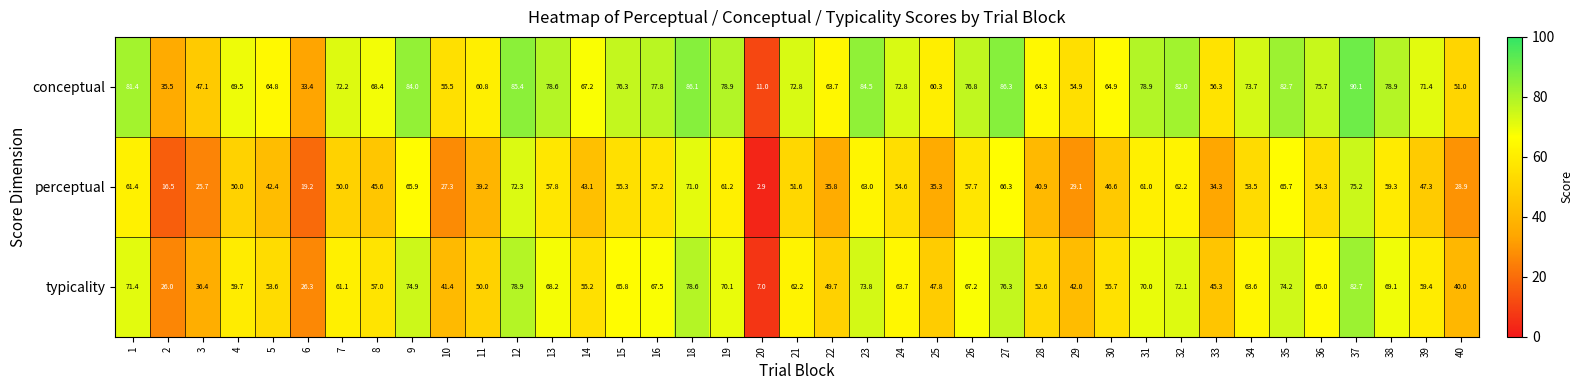

Rank the series by their average value, from highest to lowest.

conceptual, typicality, perceptual